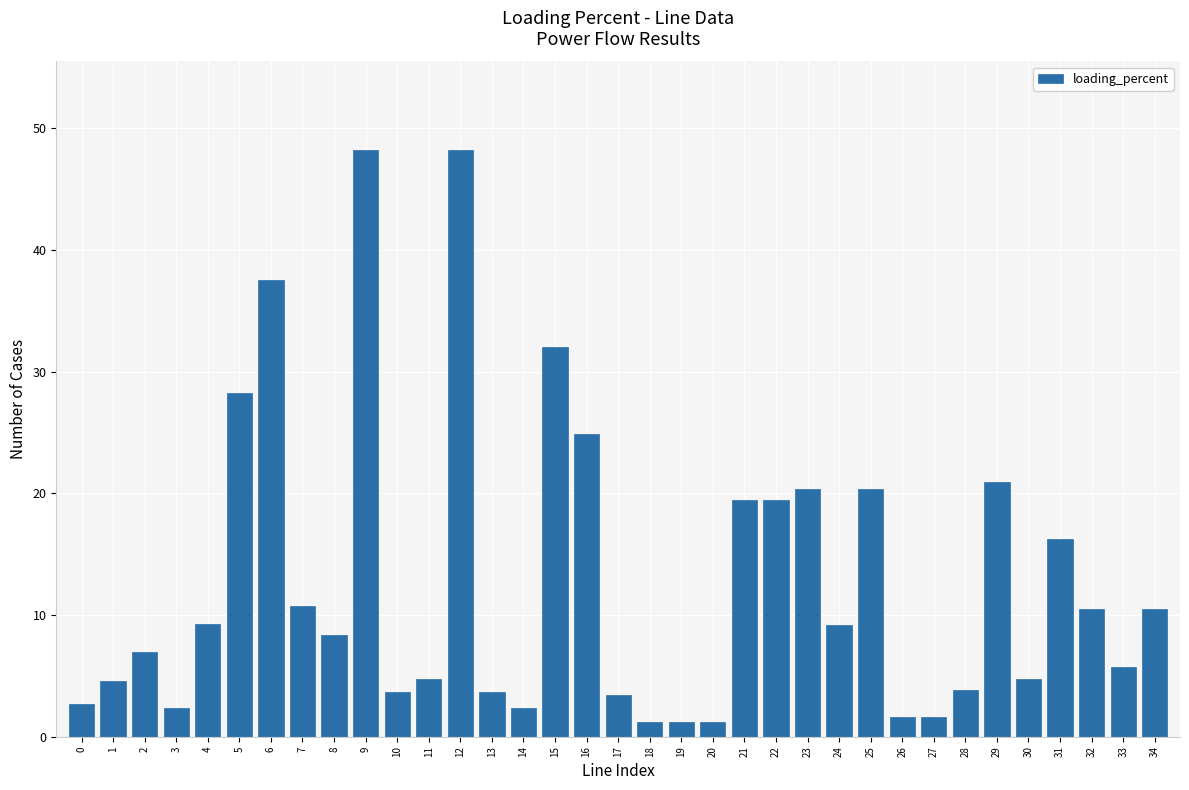

The chart shows a value of 7.4 at 22. True or false?

False